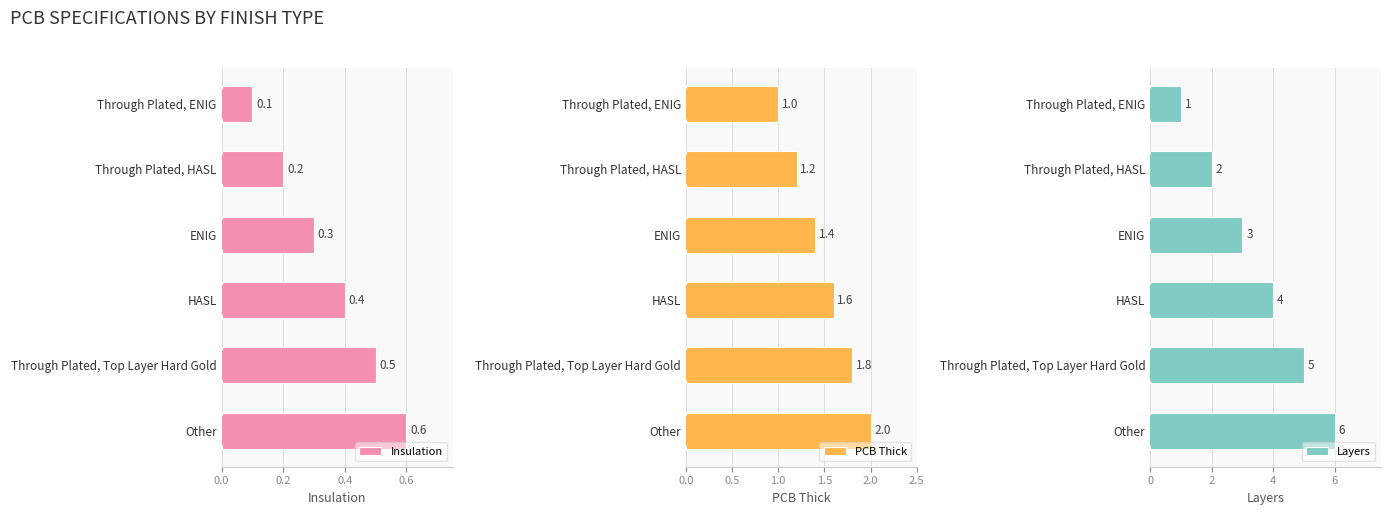

How many distinct data groups are displayed?

3